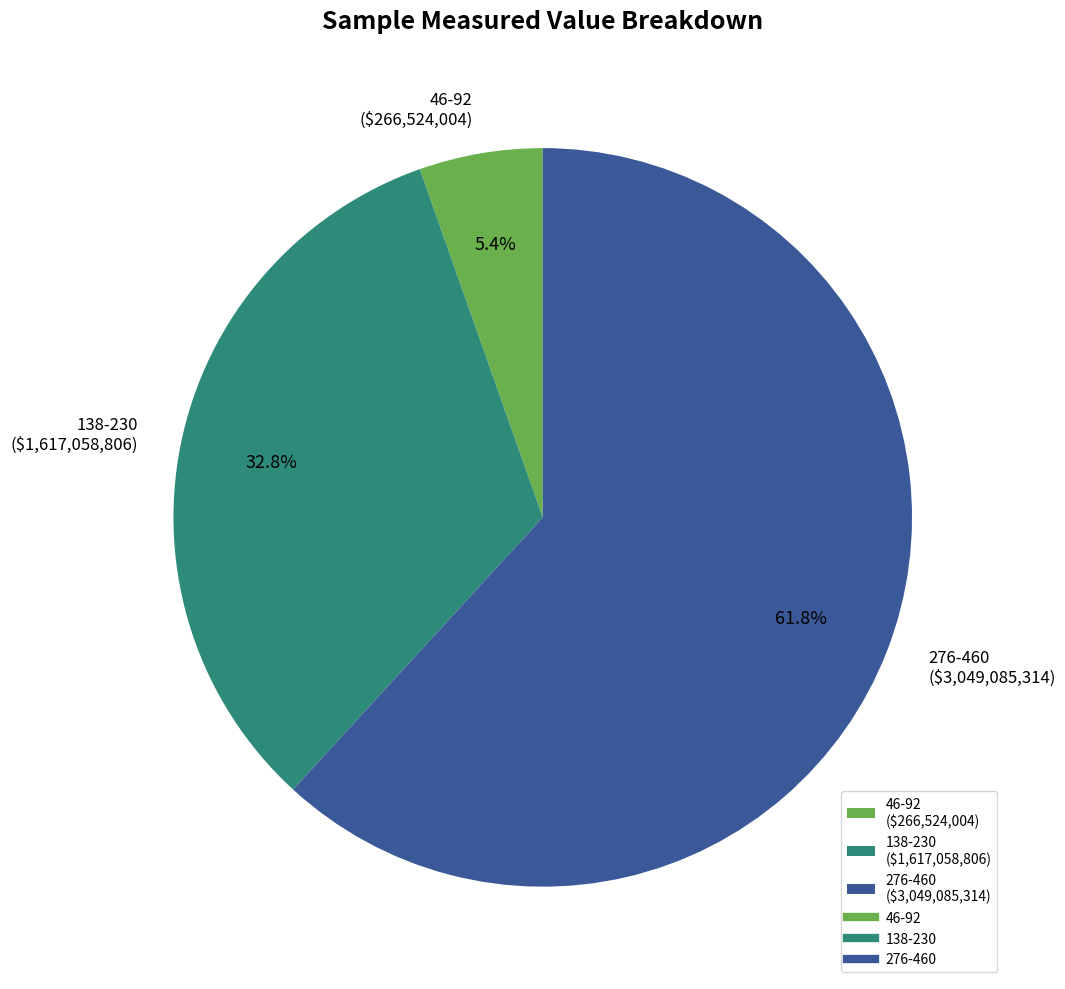

Which slice is the largest?

276-460 ($3,049,085,314)